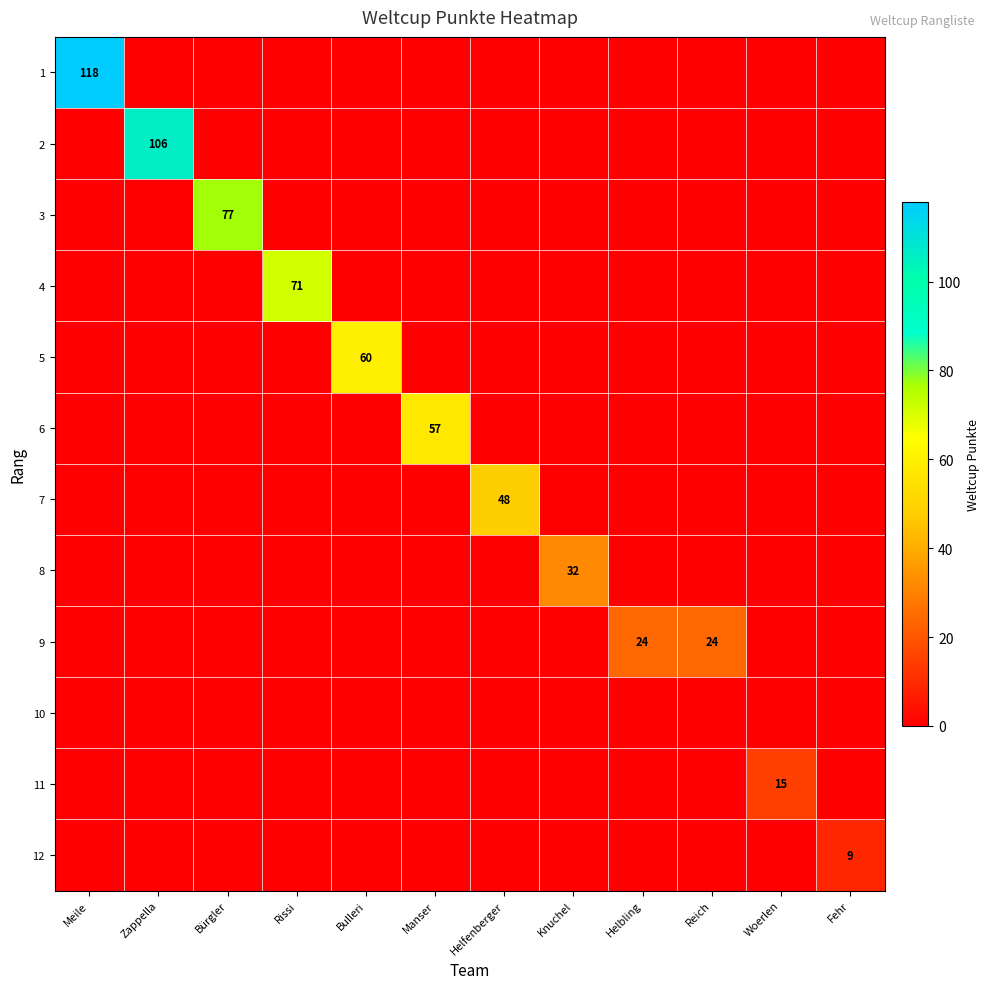

Is it true that 3 equals 77 at Bürgler?

True